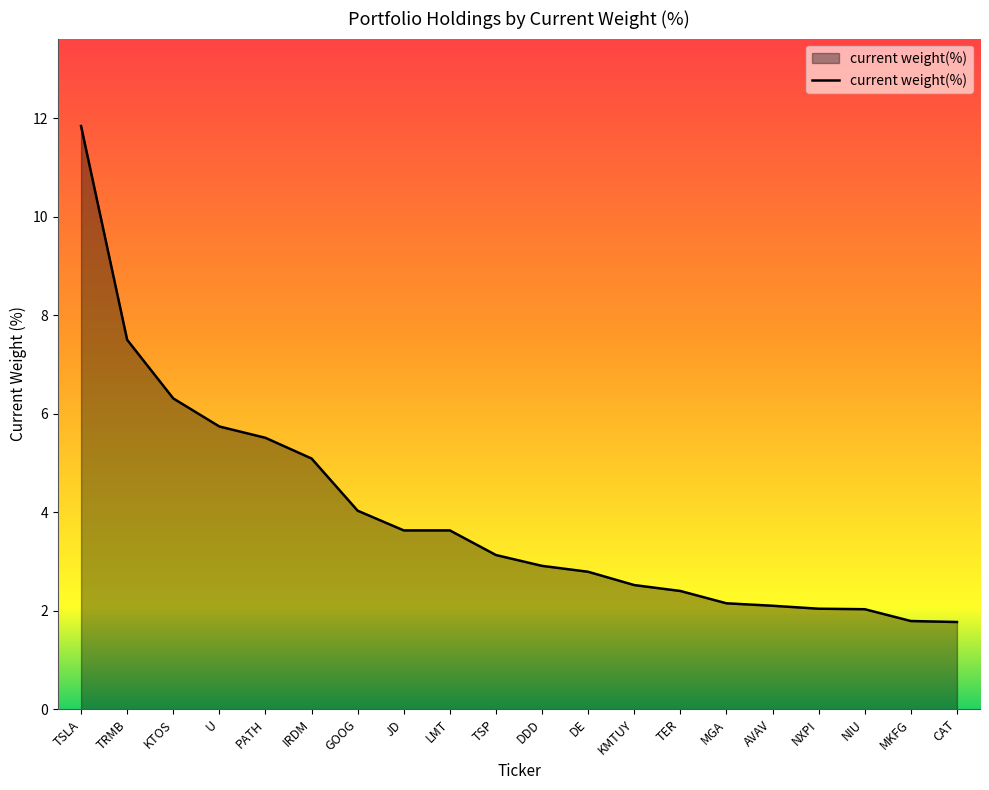

What is the change in value from KMTUY to TER?

-0.1